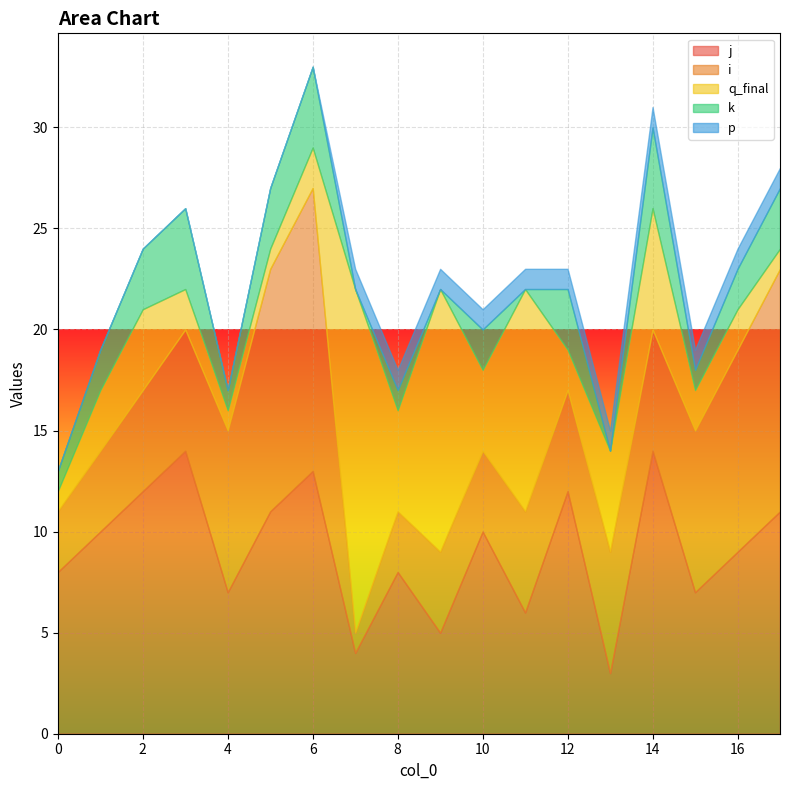

Where do q_final and j first cross each other?

6 and 7